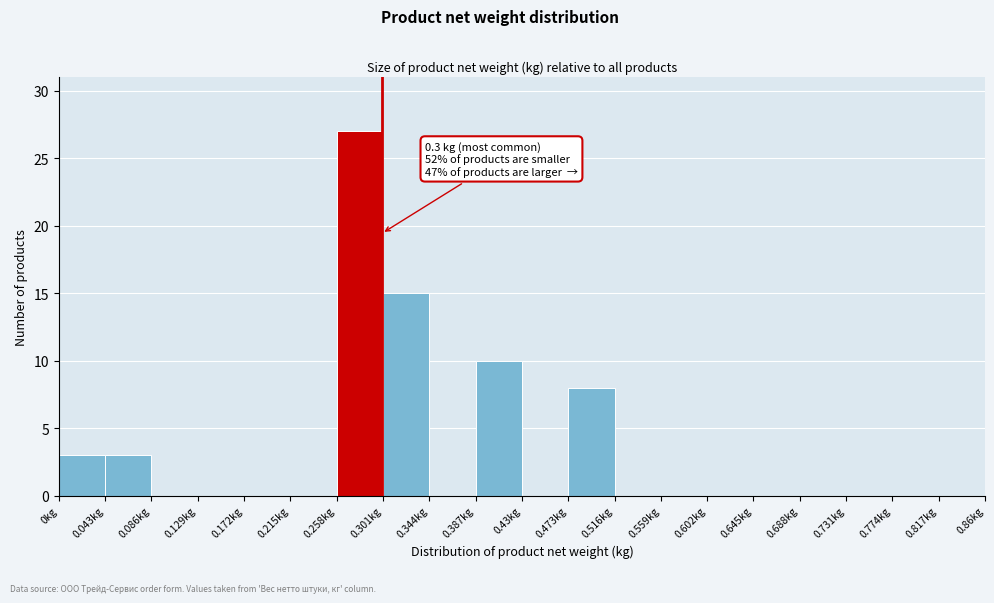

Over which range of the x-axis is the bar tallest?

0.258 to 0.301